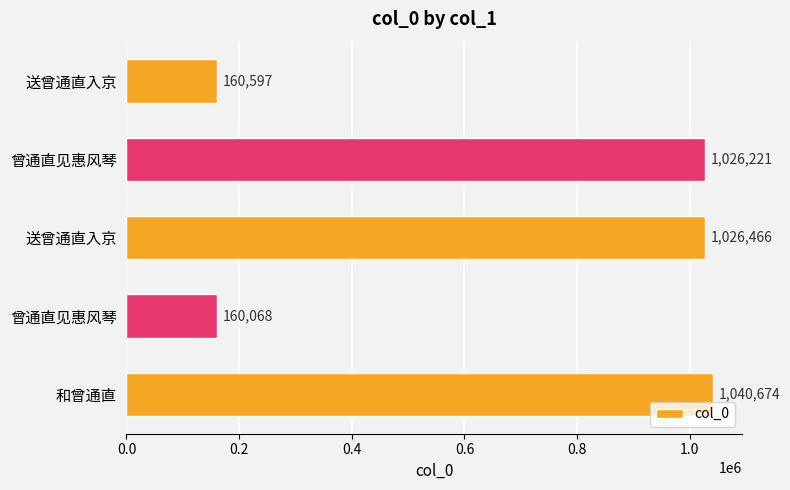

Does the chart contain any negative values?

No